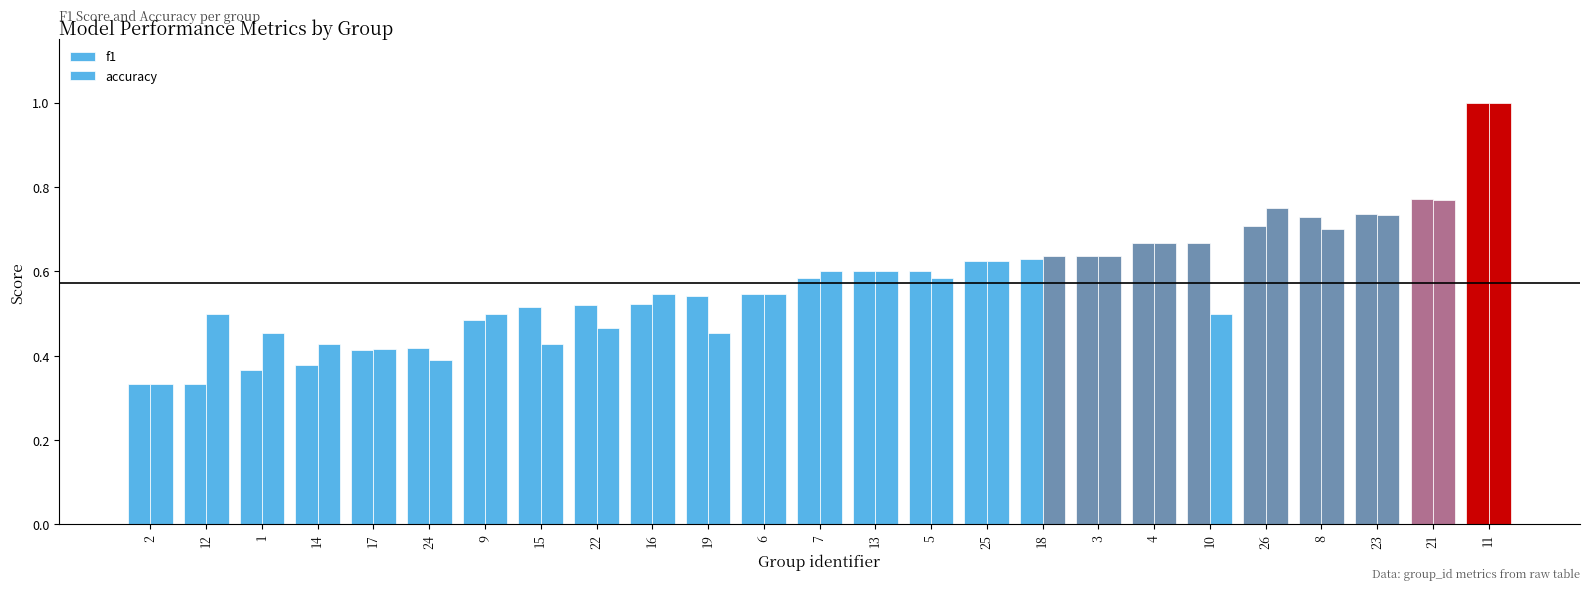

Are the bars horizontal?

No